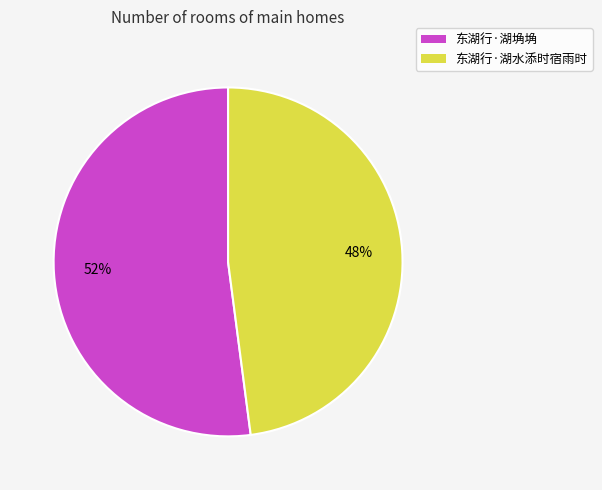

True or false: 东湖行·湖埆埆 accounts for 52% of the total.

True